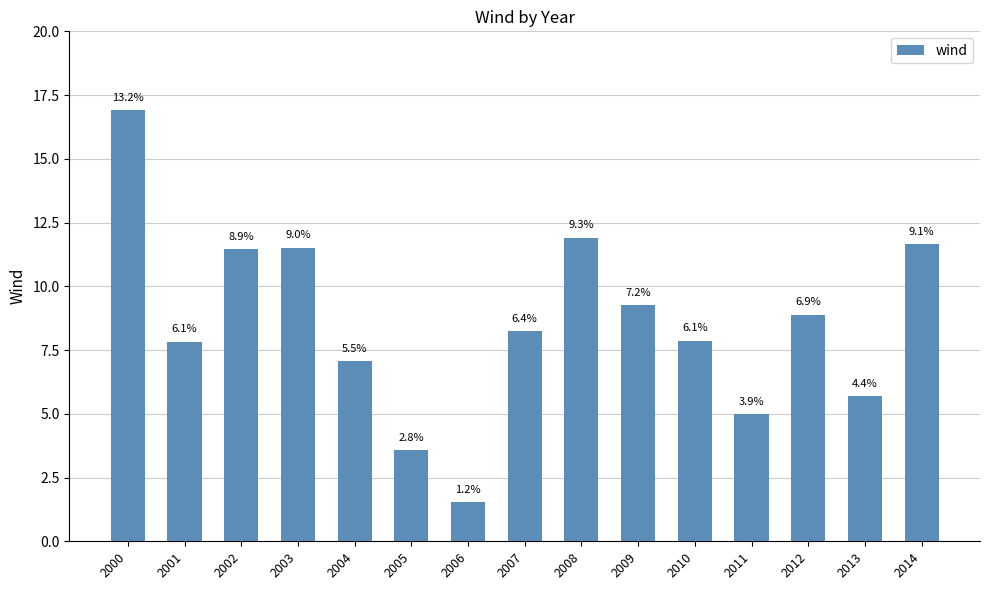

The value at 2004 is 11.3. True or false?

False